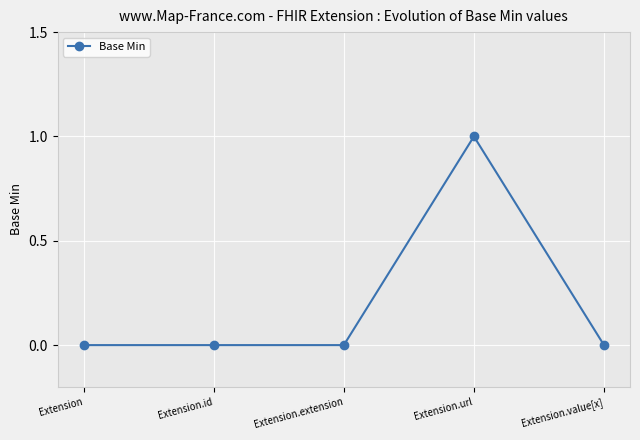

Count the number of categories in the chart.

5